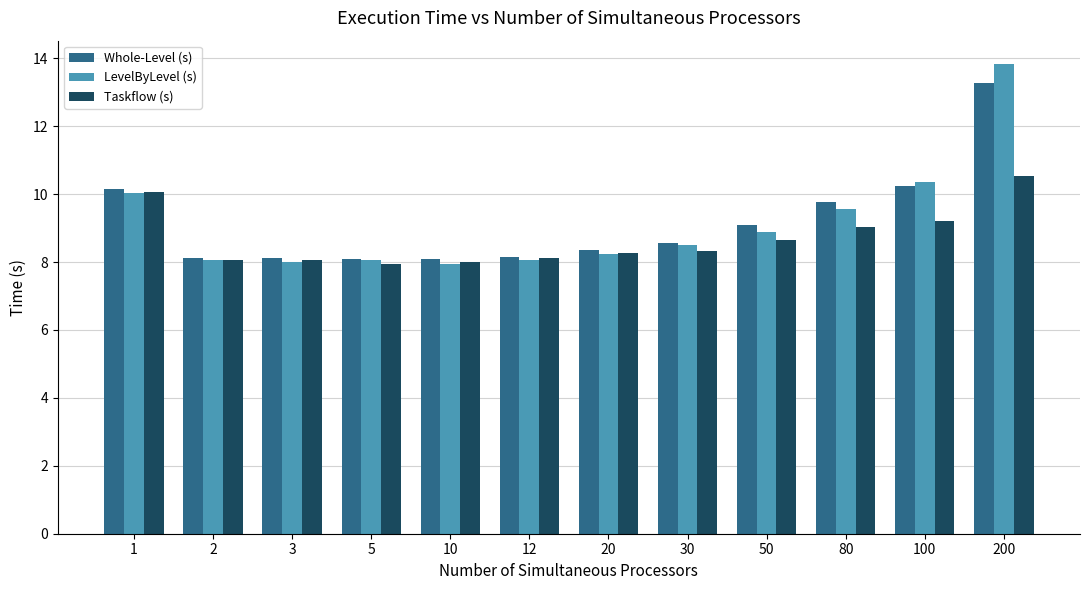

What is the sum of all Taskflow (s) values?

104.3